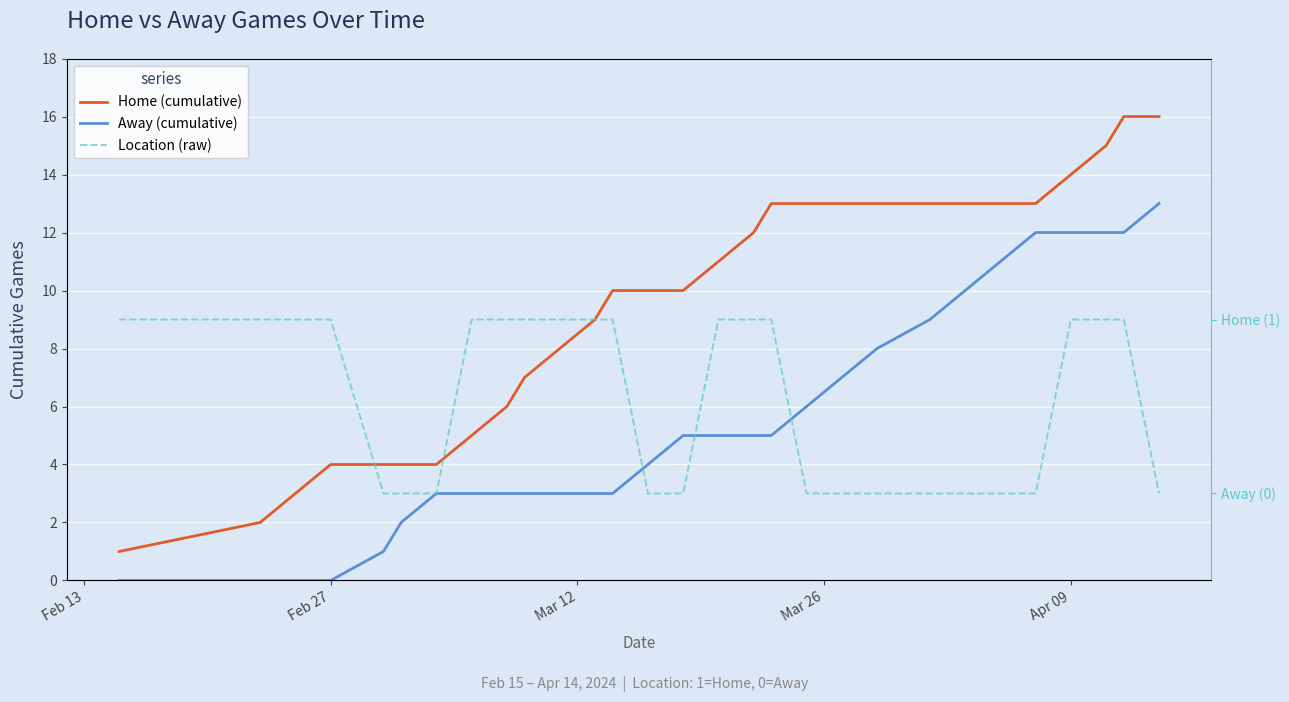

True or false: Home (cumulative) has a value of 4 at 16.

False